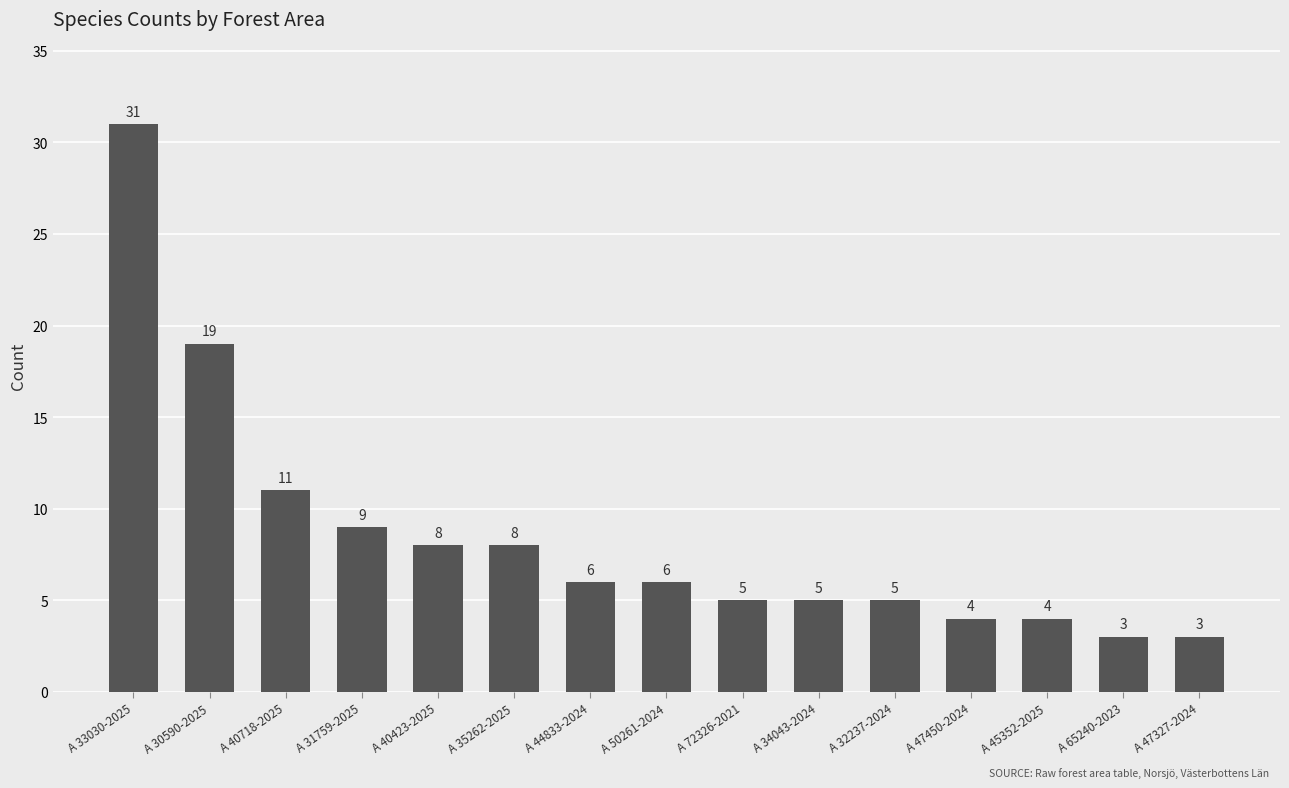

Approximately how many times larger is the value at A 40423-2025 compared to A 47327-2024?

2.7